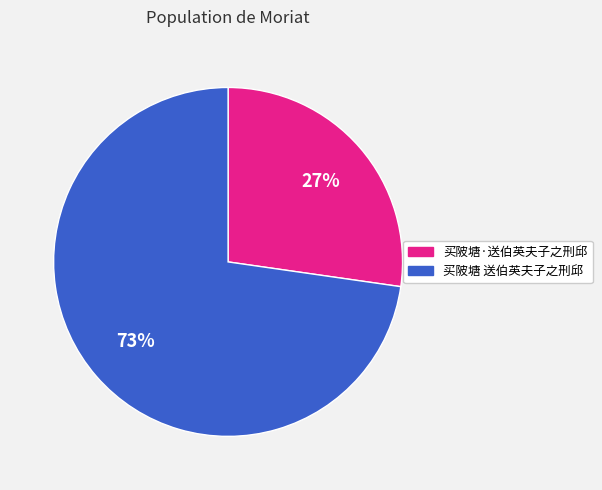

Combined, do 买陂塘·送伯英夫子之刑邱 and 买陂塘 送伯英夫子之刑邱 account for over 50%?

Yes